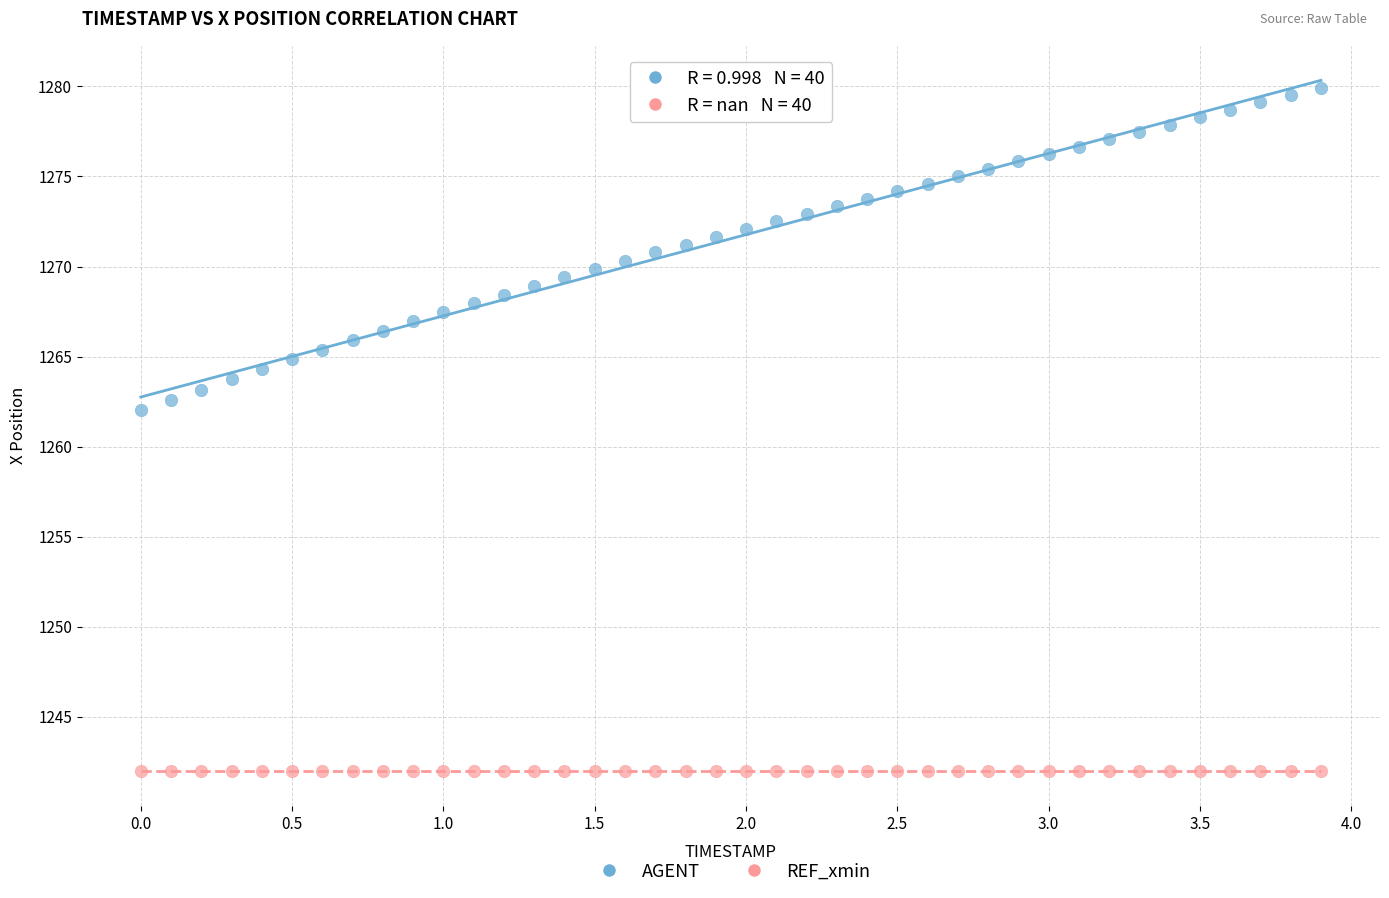

Across all series, what Y value is closest to 1260?

1262.0